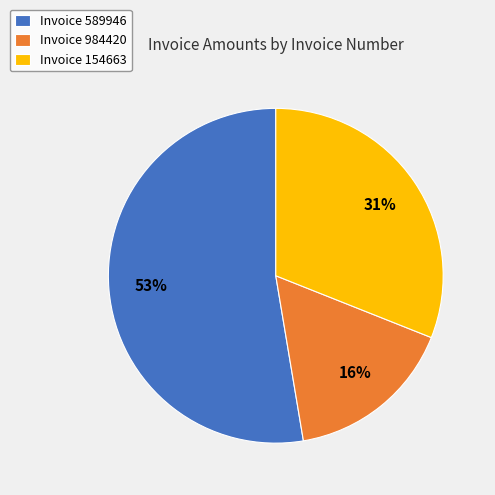

What is the ratio of the value at Invoice 984420 to the value at Invoice 589946?

0.3